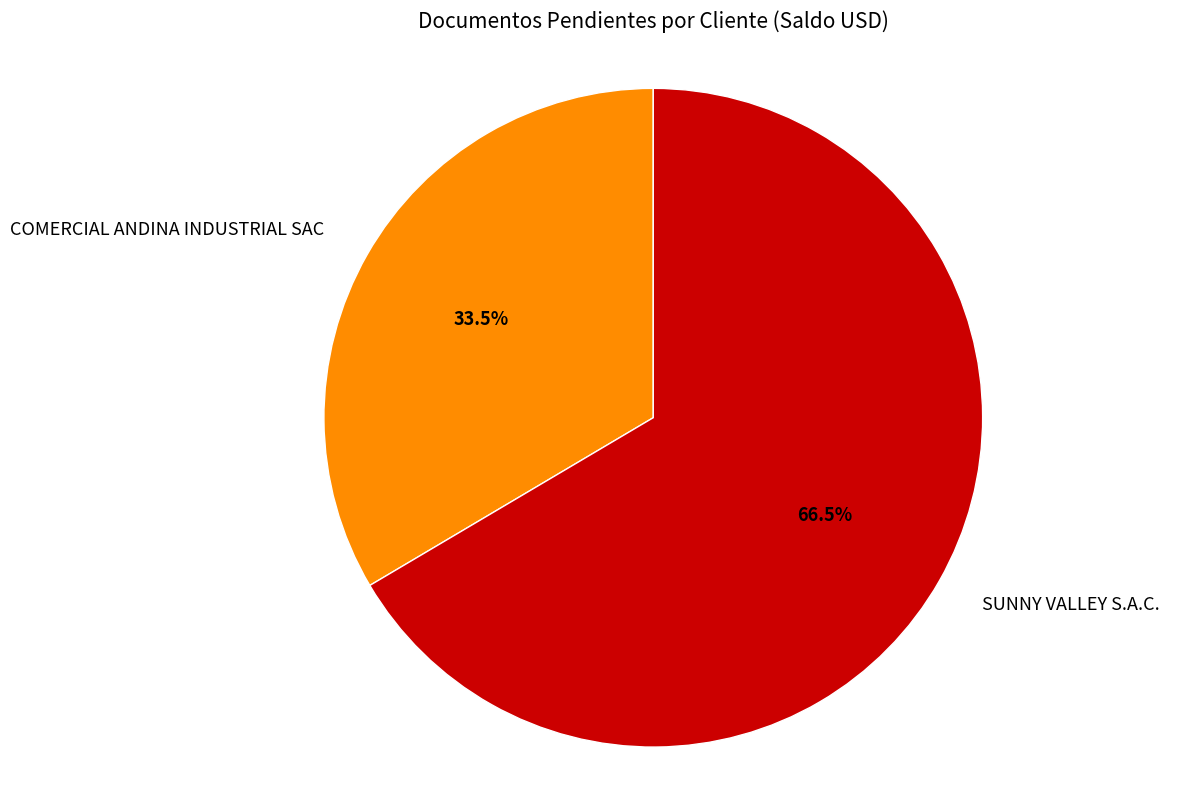

Does any single category account for the majority?

Yes